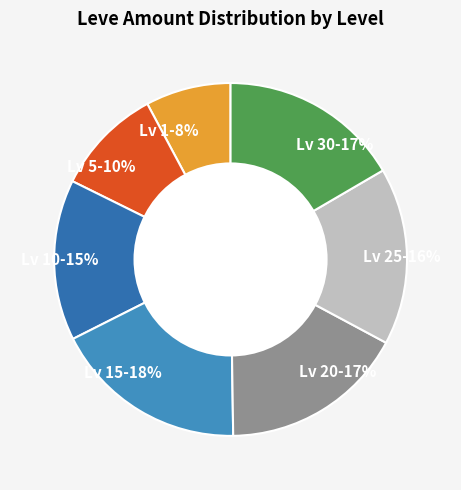

Is the sum of Lv 25-16% and Lv 20-17% greater than half?

No